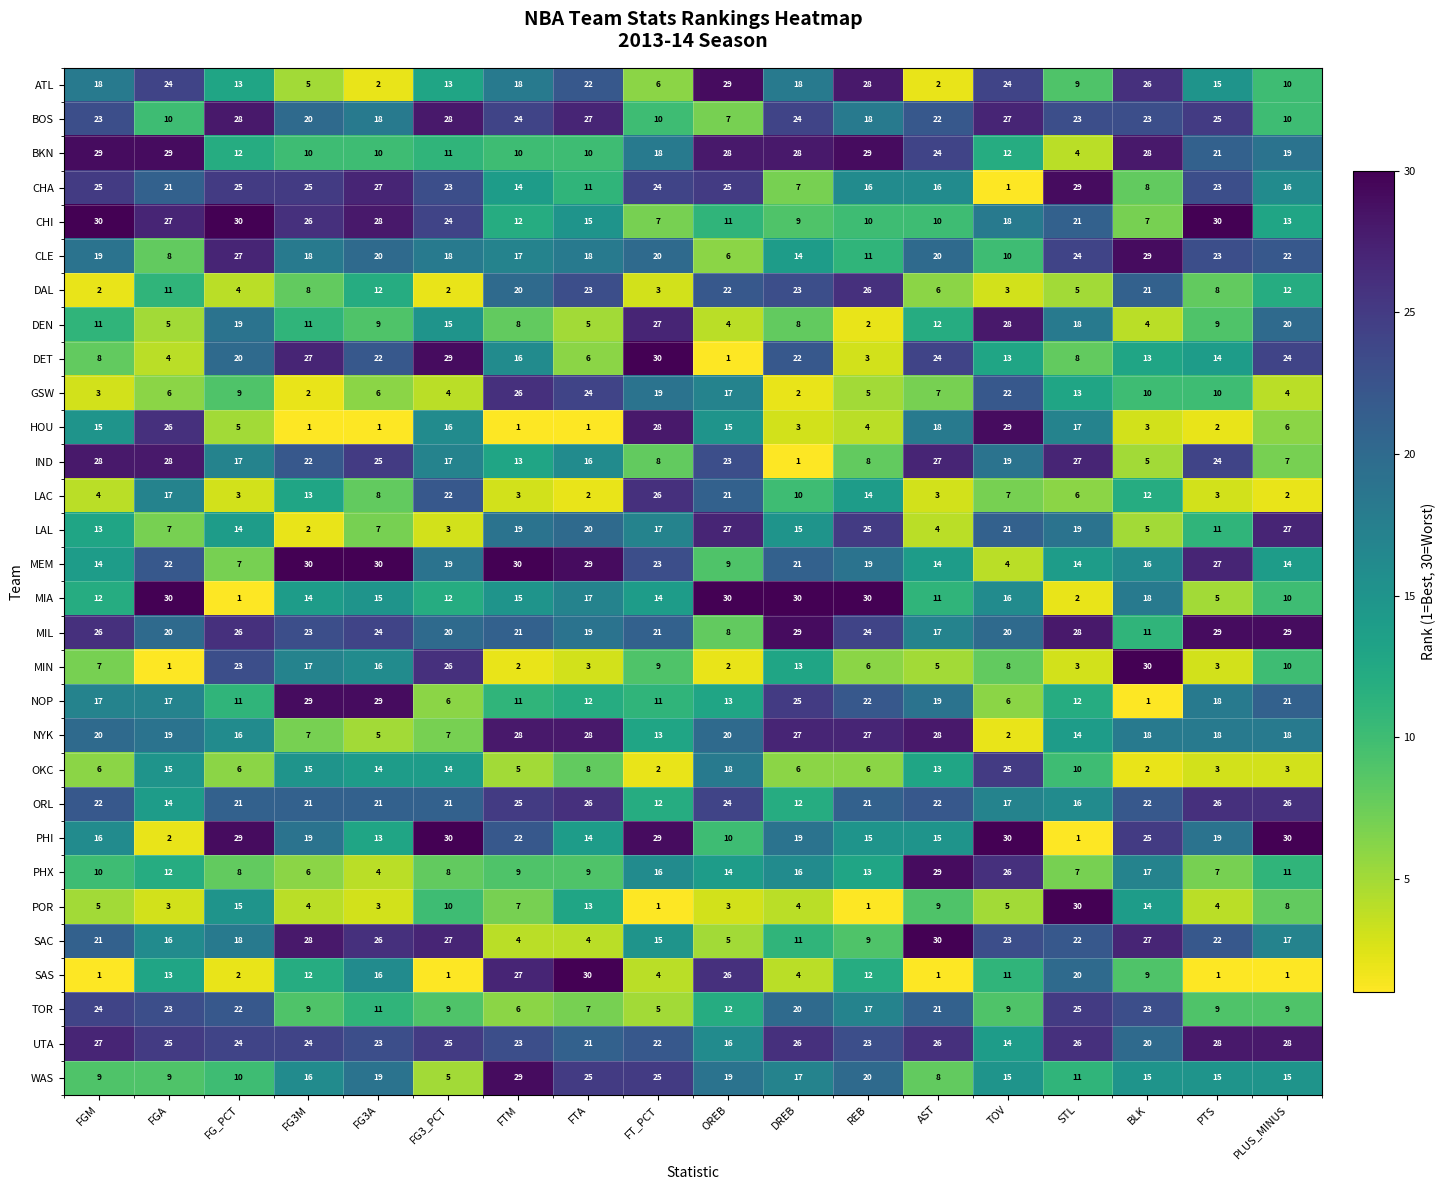

Is it true that ATL equals 13 at FG3_PCT?

True